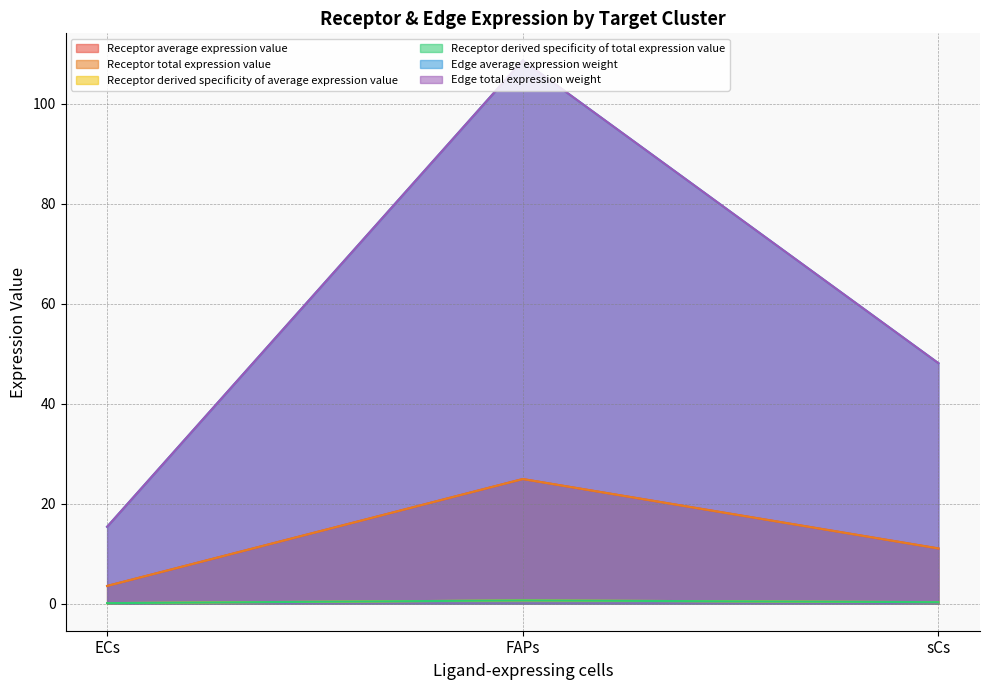

Is the value of Receptor total expression value at FAPs greater than the value of Edge total expression weight at FAPs?

No